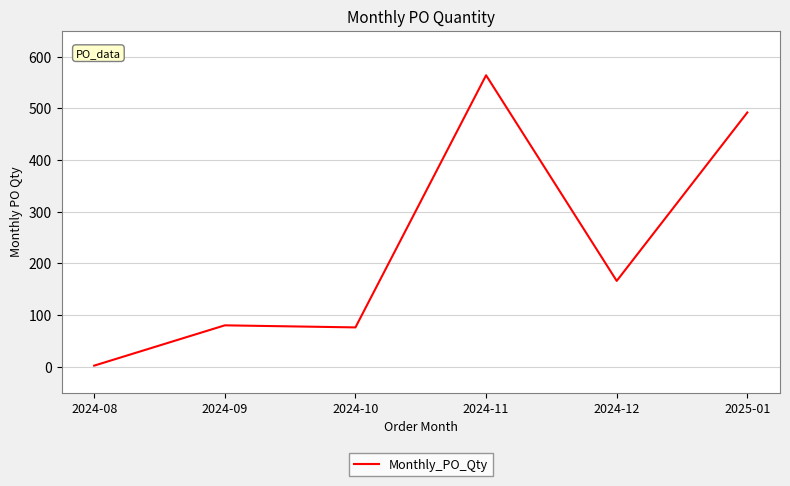

What is the change in value from 2024-08 to 2024-12?

+164